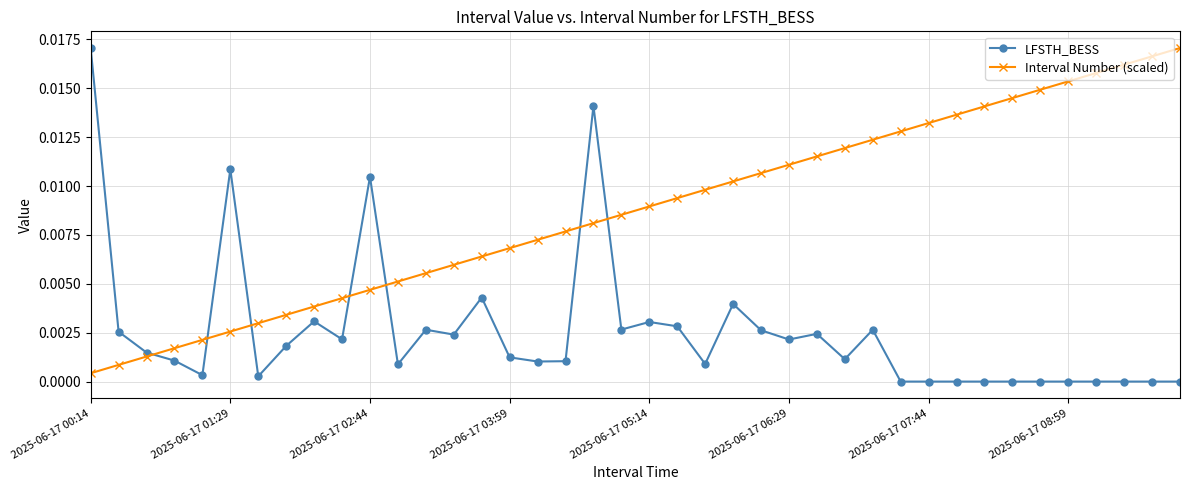

What are all the series names shown in the legend?

LFSTH_BESS, Interval Number (scaled)